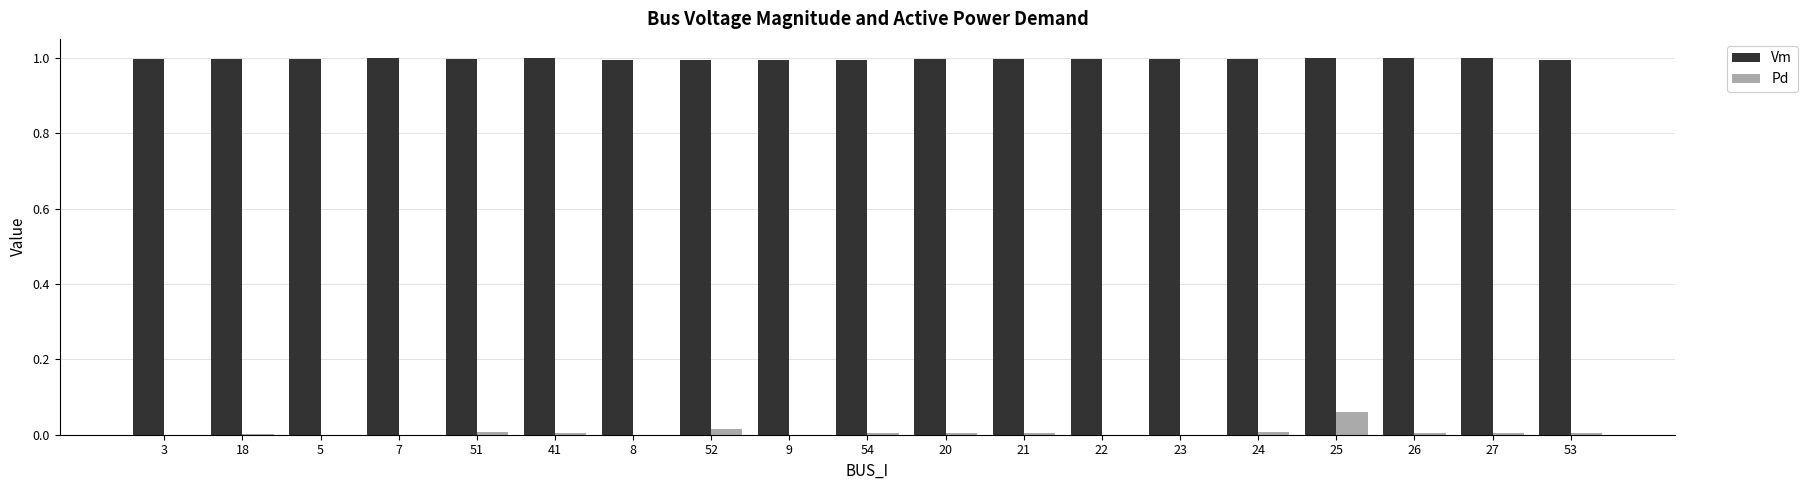

What is the sum of all Vm values?

18.9